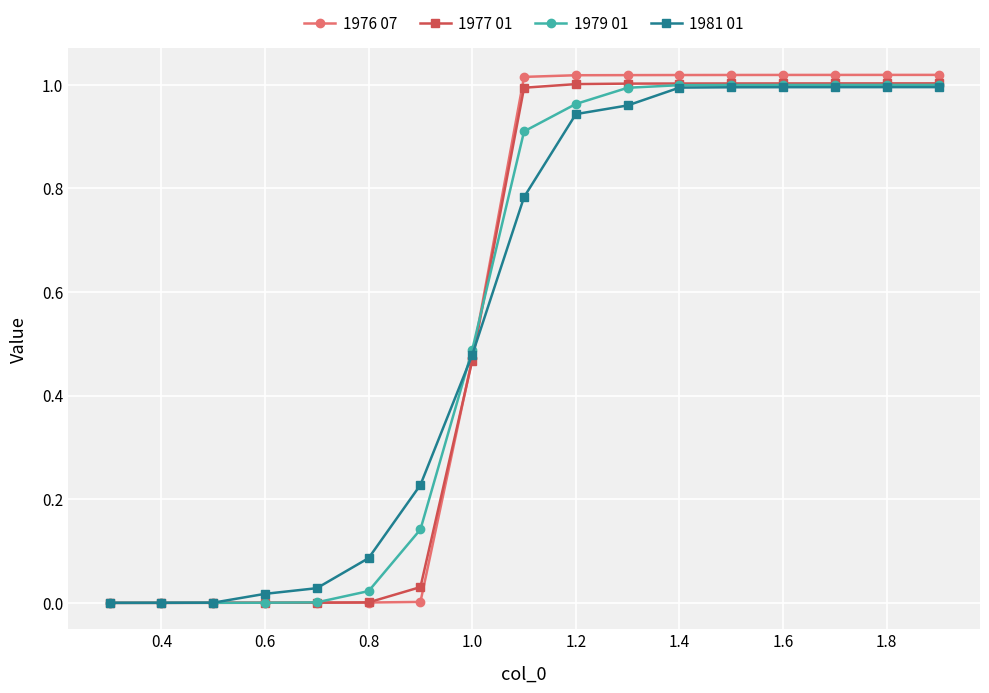

Which series has the largest range (max minus min)?

1976 07